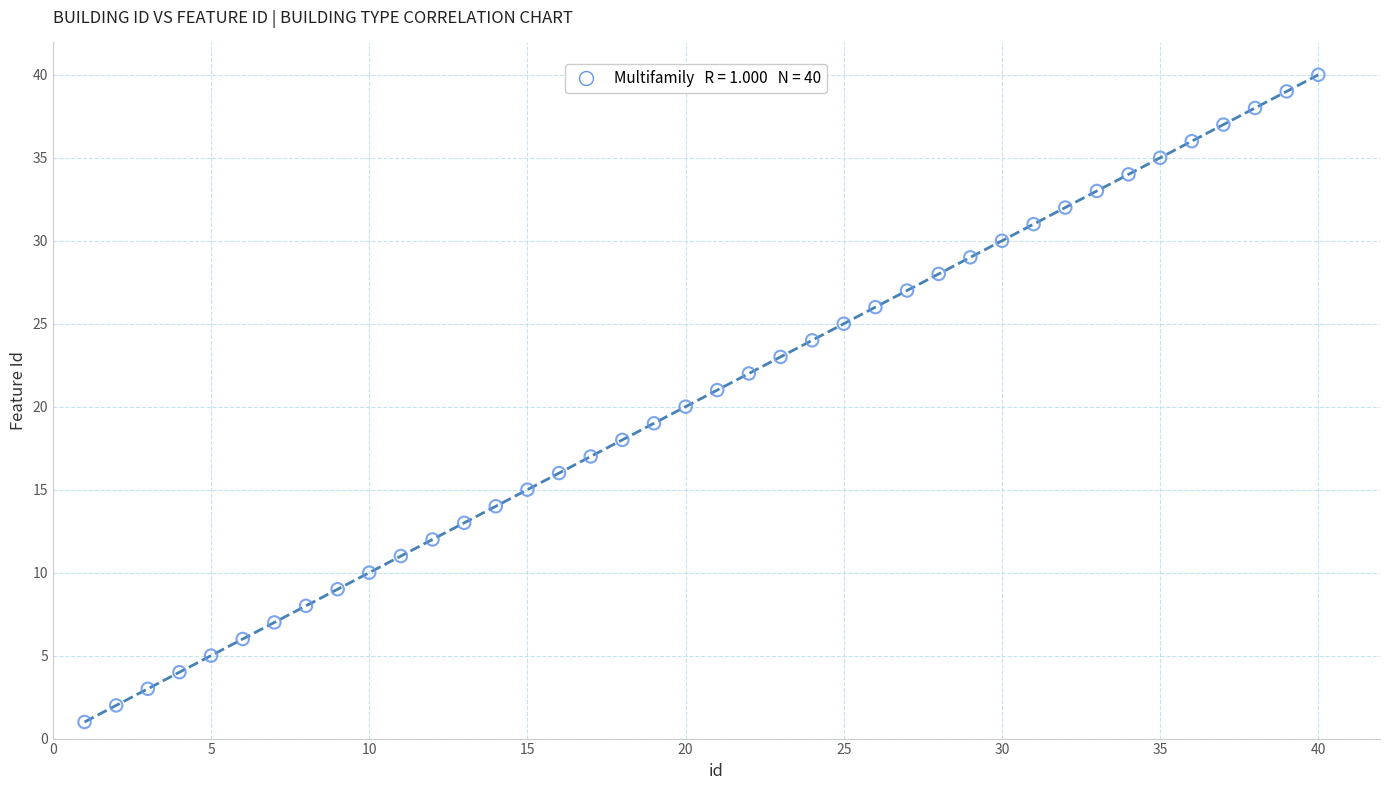

What is the range of Y values (max minus min)?

39